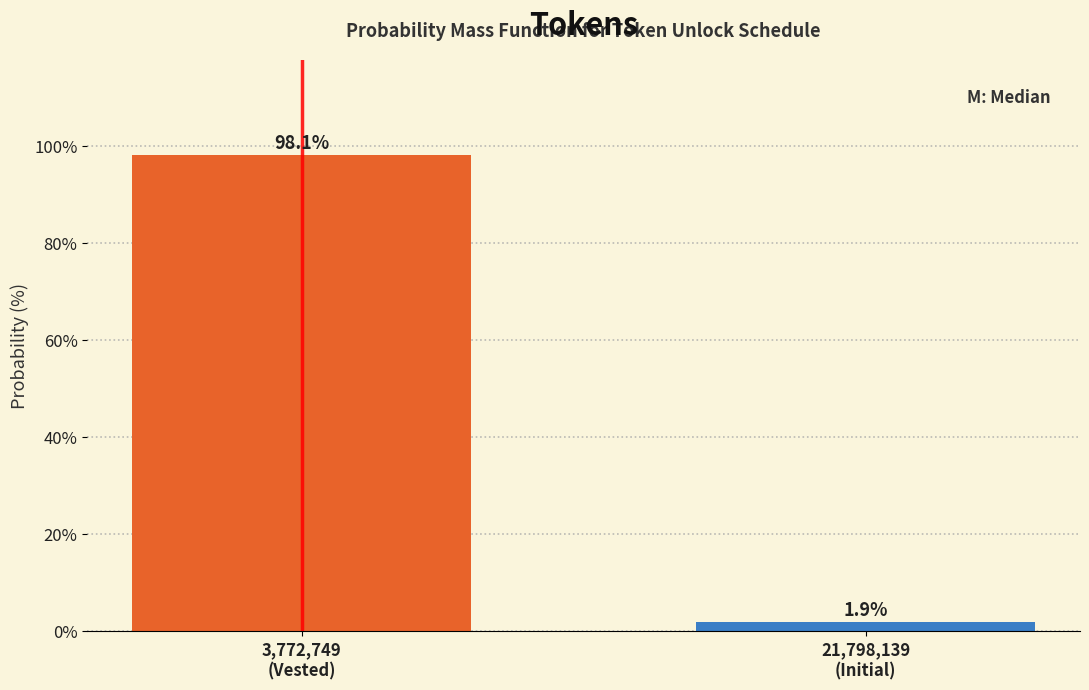

Reading left to right, transcribe all the data shown in this chart.

98.1	1.9